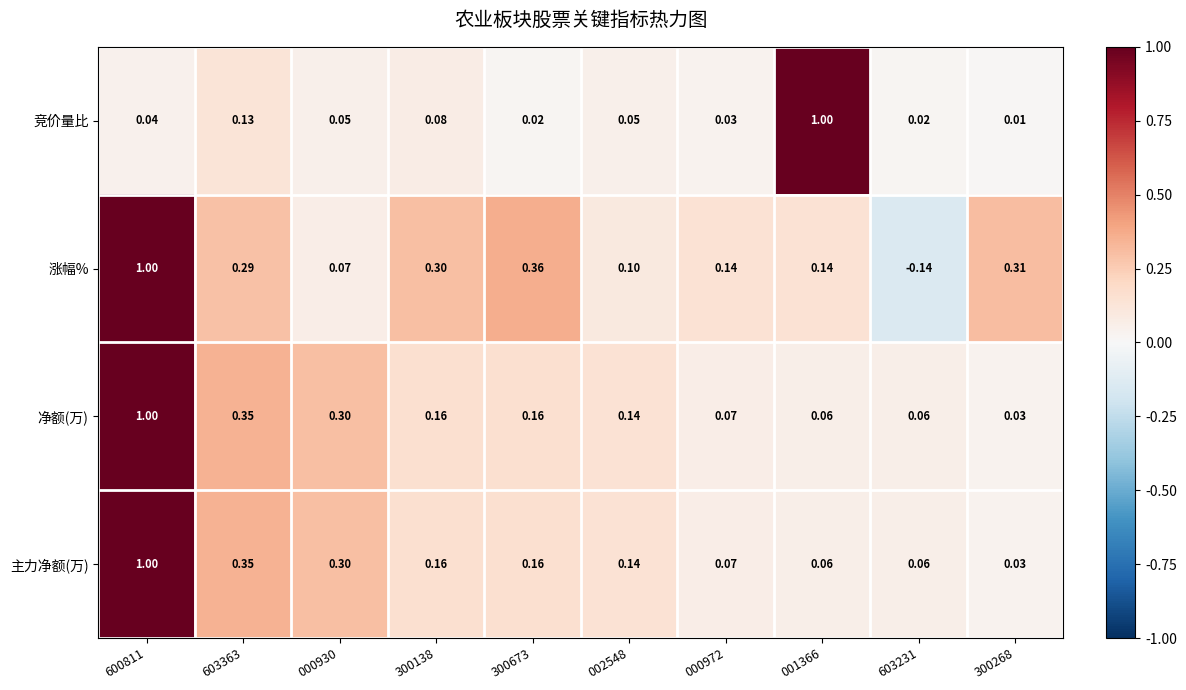

What is the total value across all series at 603363?

1.1